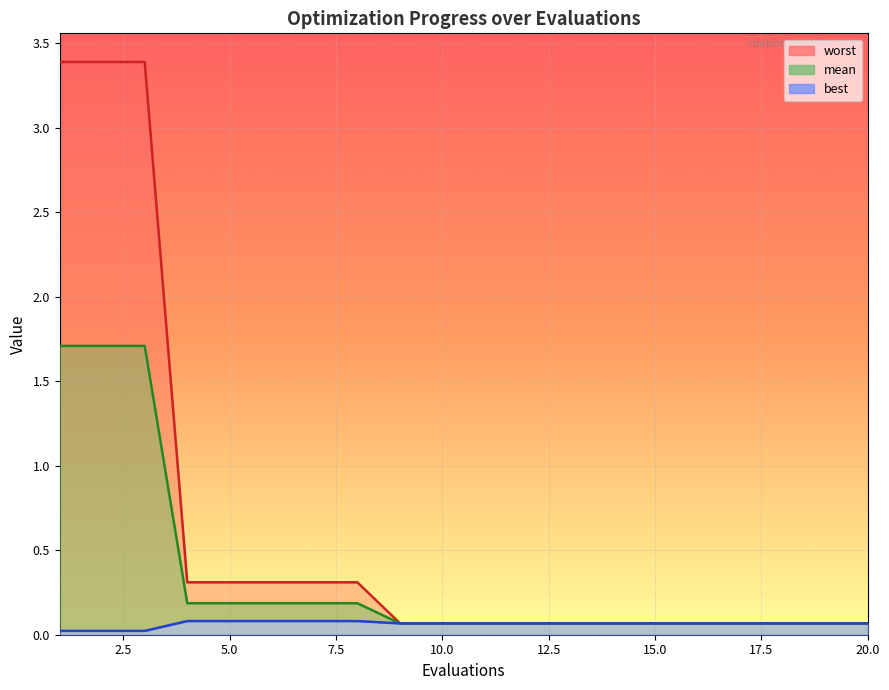

Between 10 and 9, which is larger?

10